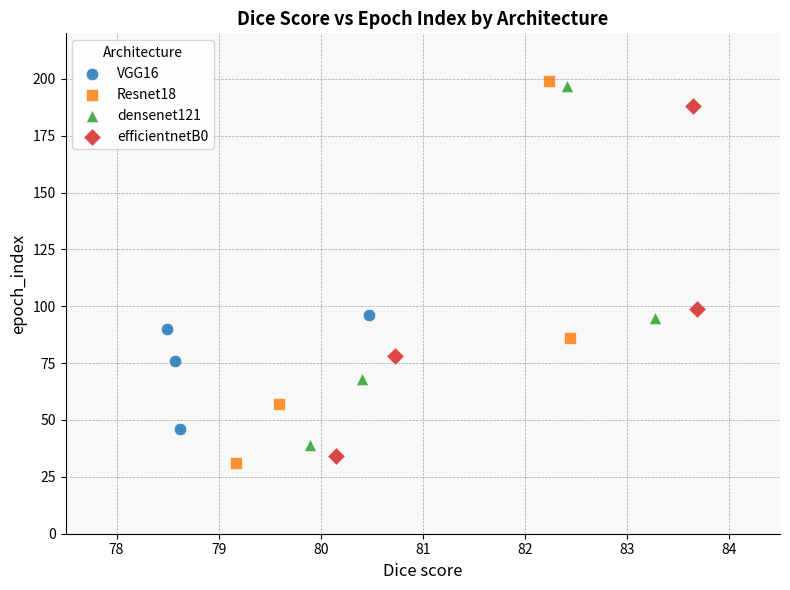

Which series has the widest spread of Y values?

Resnet18